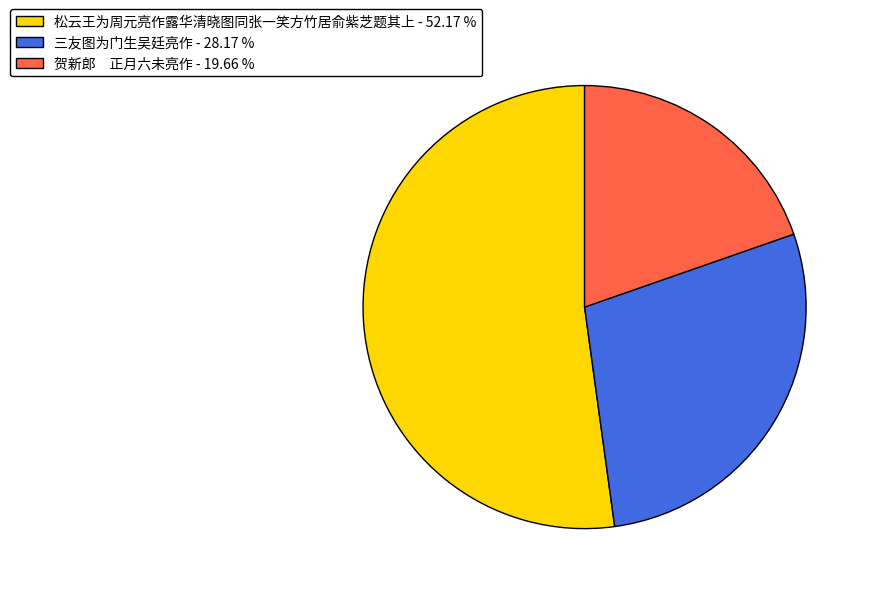

Is 贺新郎 正月六未亮作 - 19.66 % the majority of the pie?

No